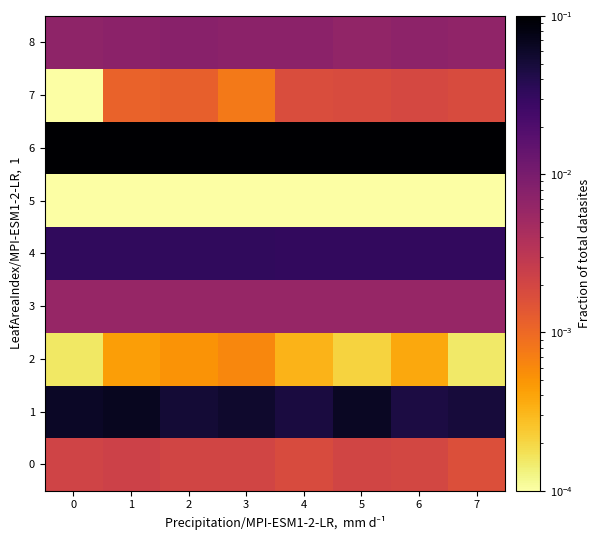

Between 5 and 6, which series saw the biggest shift?

1